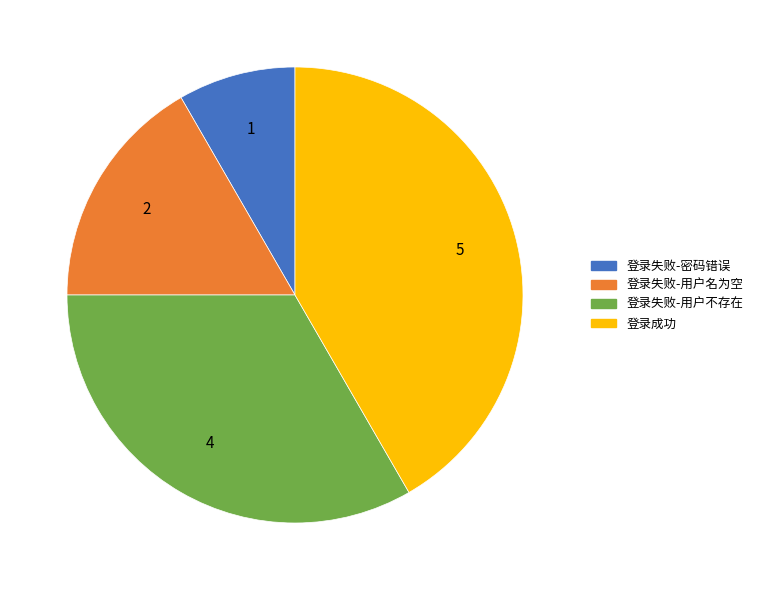

Count the number of slices in the pie.

4